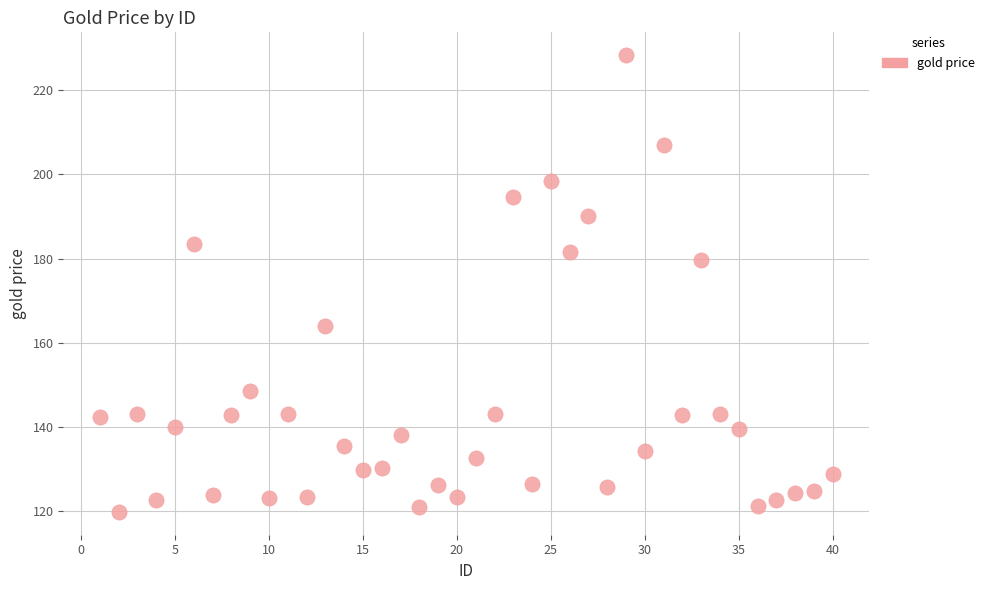

What Y value in the scatter plot is closest to 174?

179.7